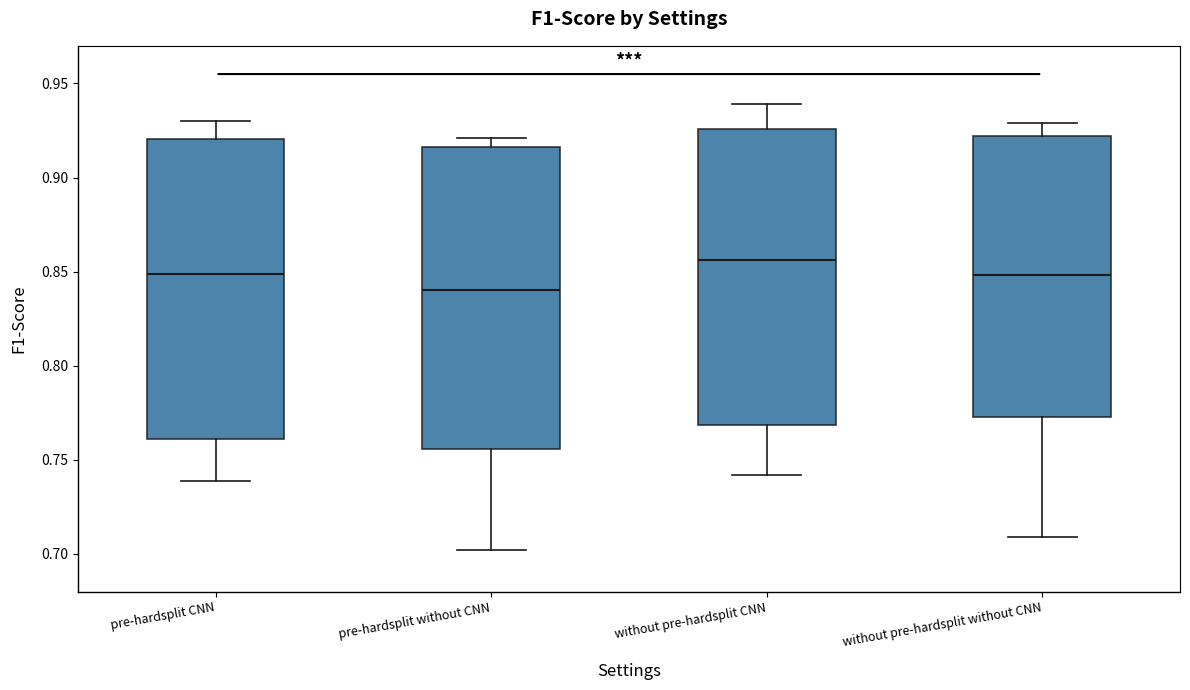

Reading left to right, read every box against the y-axis: the position of its median line, the range the box covers, and the ends of its whiskers. The values are not printed on the chart, so give them approximately, as read against the axis.

pre-hardsplit CNN: median 0.850, box 0.760 to 0.920, whiskers 0.740 to 0.930
pre-hardsplit without CNN: median 0.840, box 0.755 to 0.915, whiskers 0.700 to 0.920
without pre-hardsplit CNN: median 0.855, box 0.770 to 0.925, whiskers 0.740 to 0.940
without pre-hardsplit without CNN: median 0.850, box 0.775 to 0.920, whiskers 0.710 to 0.930